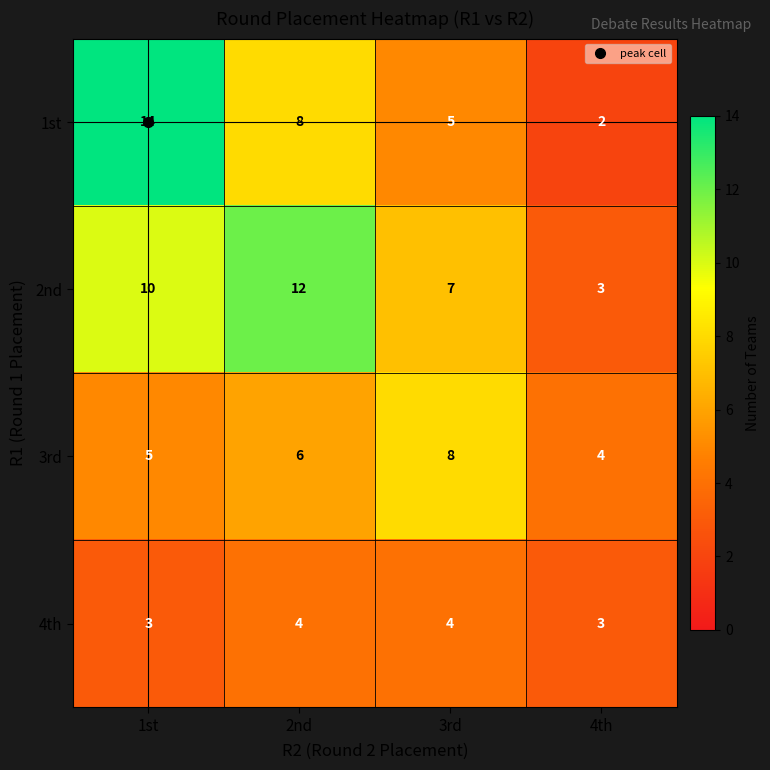

At which category is the sum across all series the highest?

1st